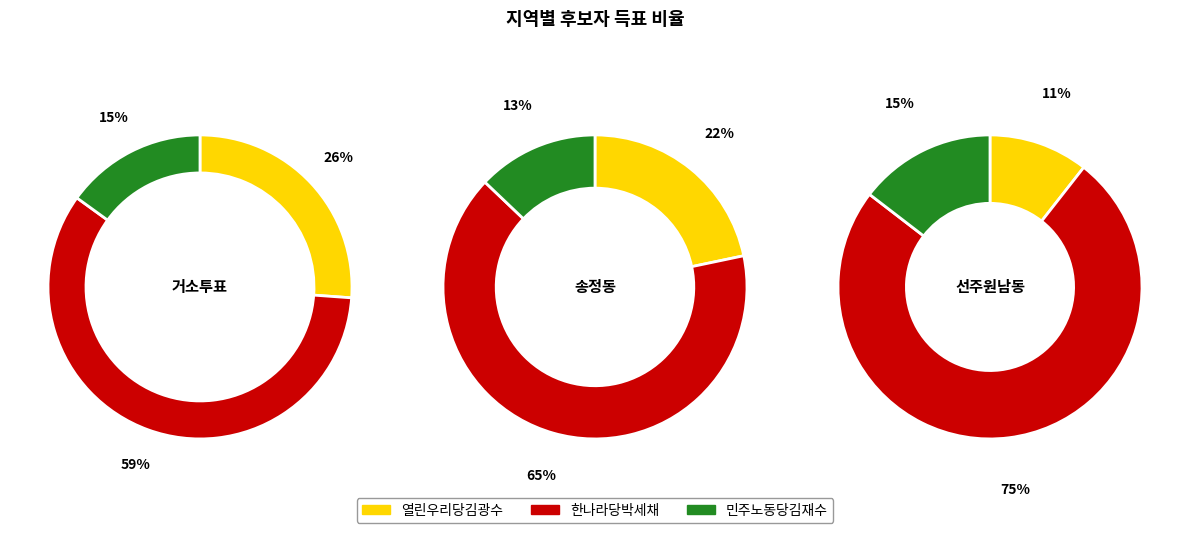

What percentage do 송정동 and 거소투표 together represent?

26.4%